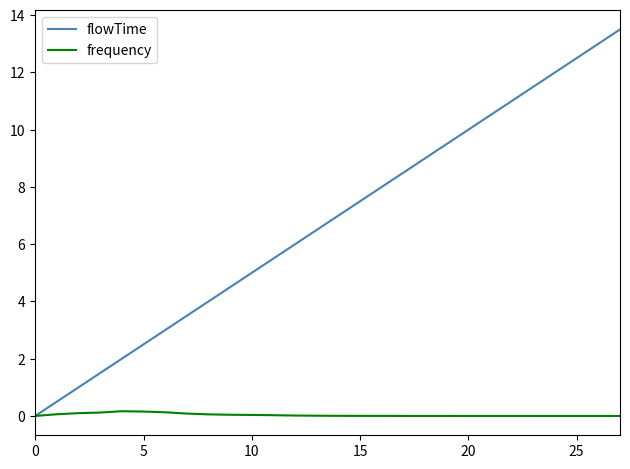

Which series has the largest range (max minus min)?

flowTime